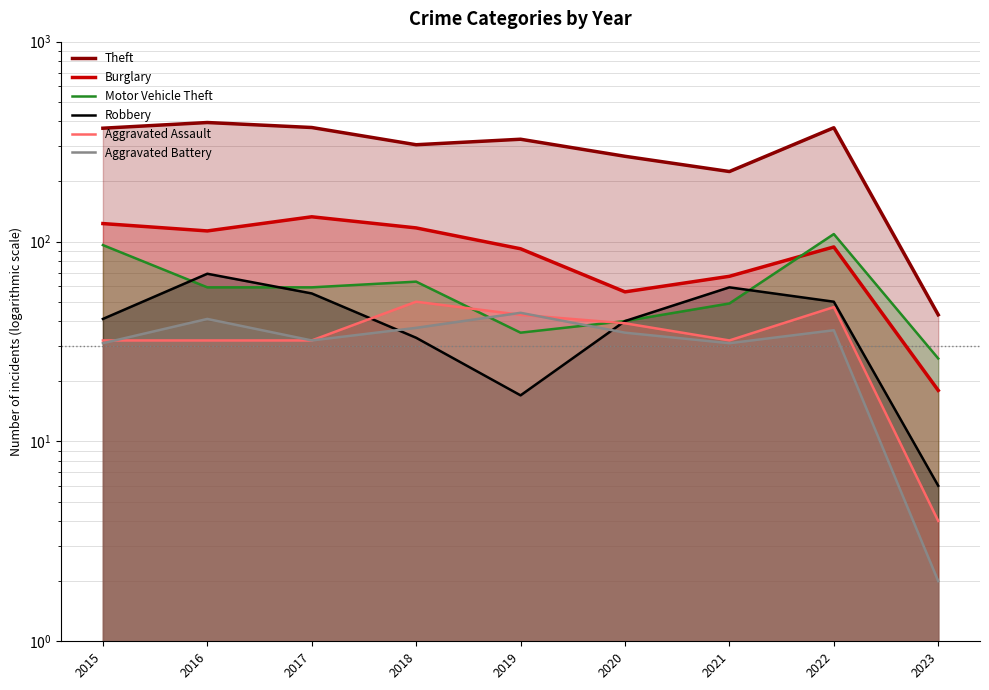

Is it true that Theft equals 224 at 2021?

True